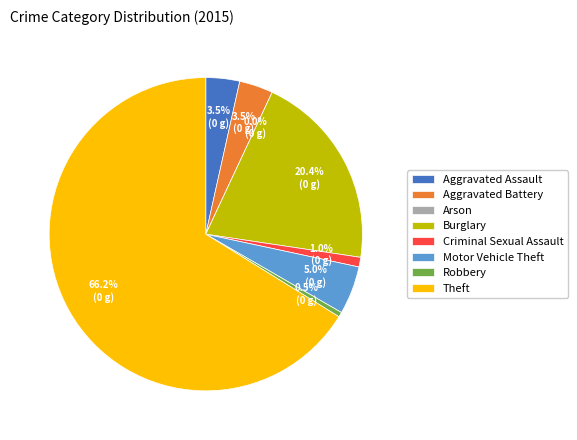

What percentage do Arson and Motor Vehicle Theft together represent?

5.0%